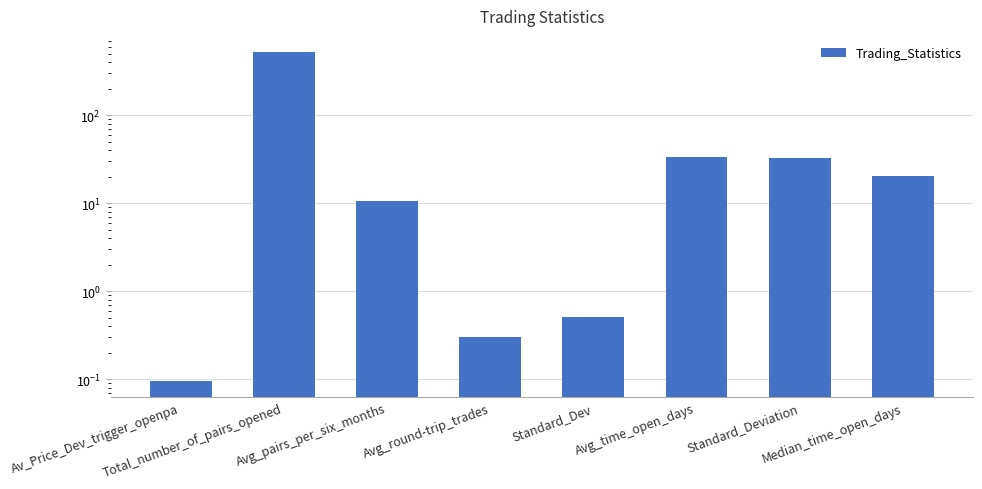

How many categories are shown in the chart?

8